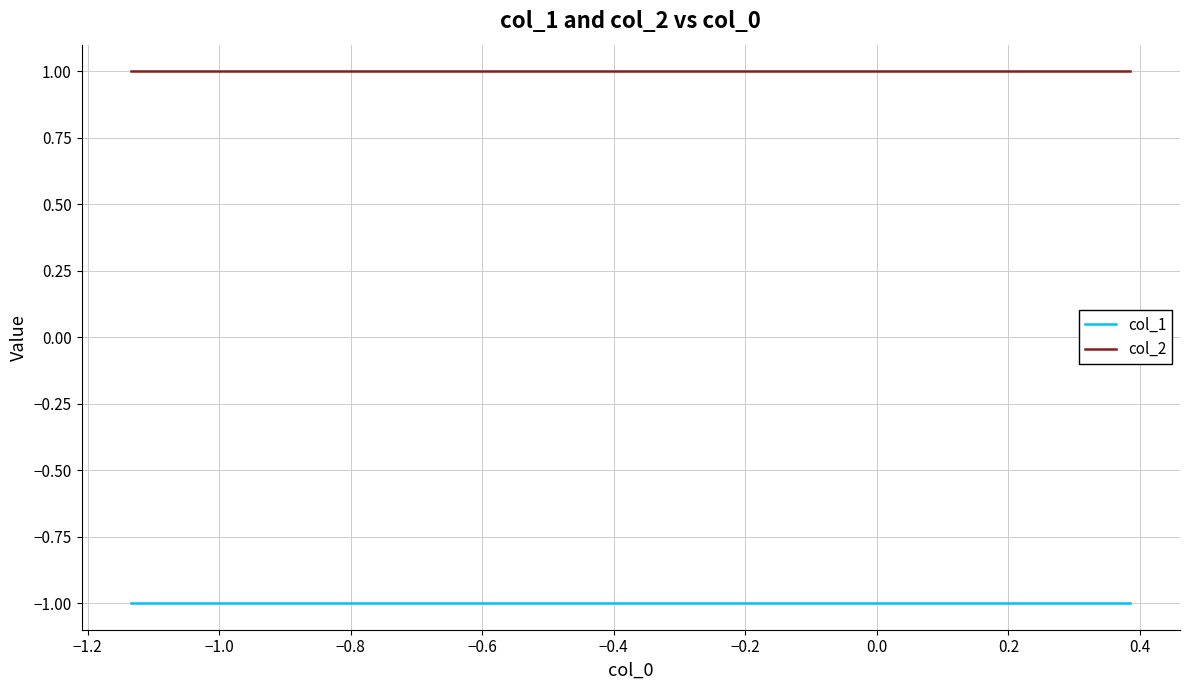

True or false: col_1 and col_2 intersect in this chart.

False